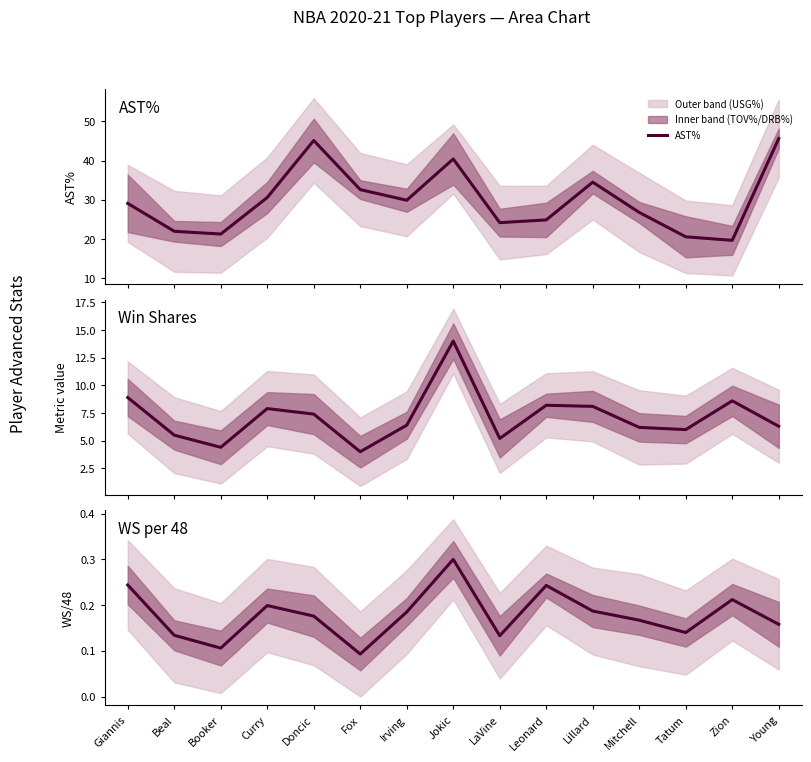

What is the value of the AST% point at the 8th from the left?

40.4